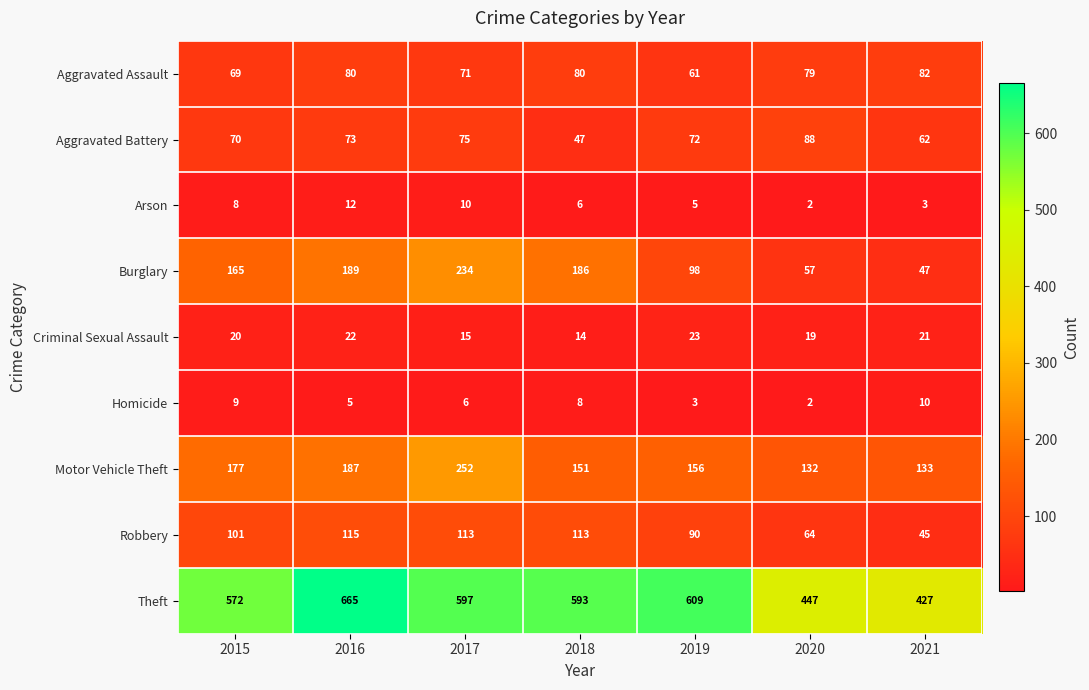

What is the approximate value of Homicide at 2017?

6